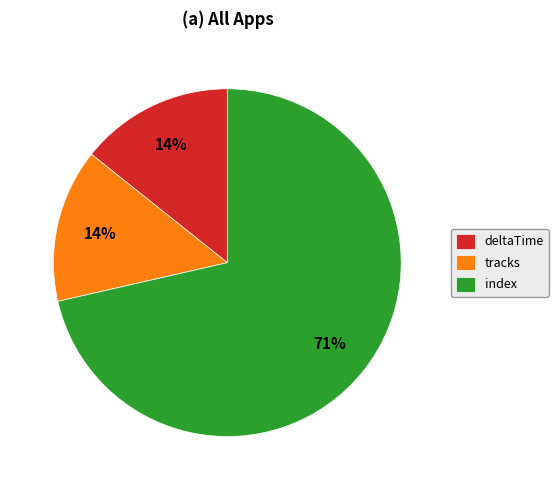

To the nearest percent, what portion does deltaTime represent?

14%